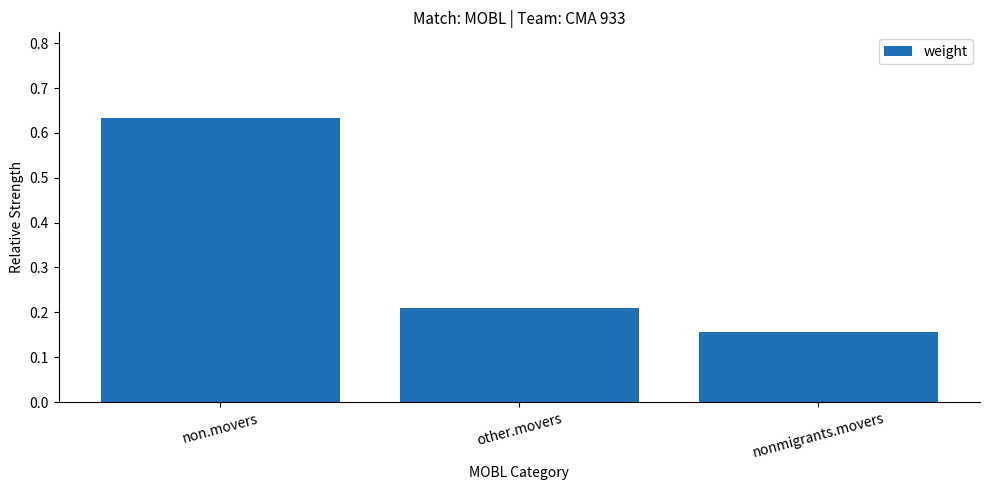

Between nonmigrants.movers and other.movers, which is larger?

other.movers